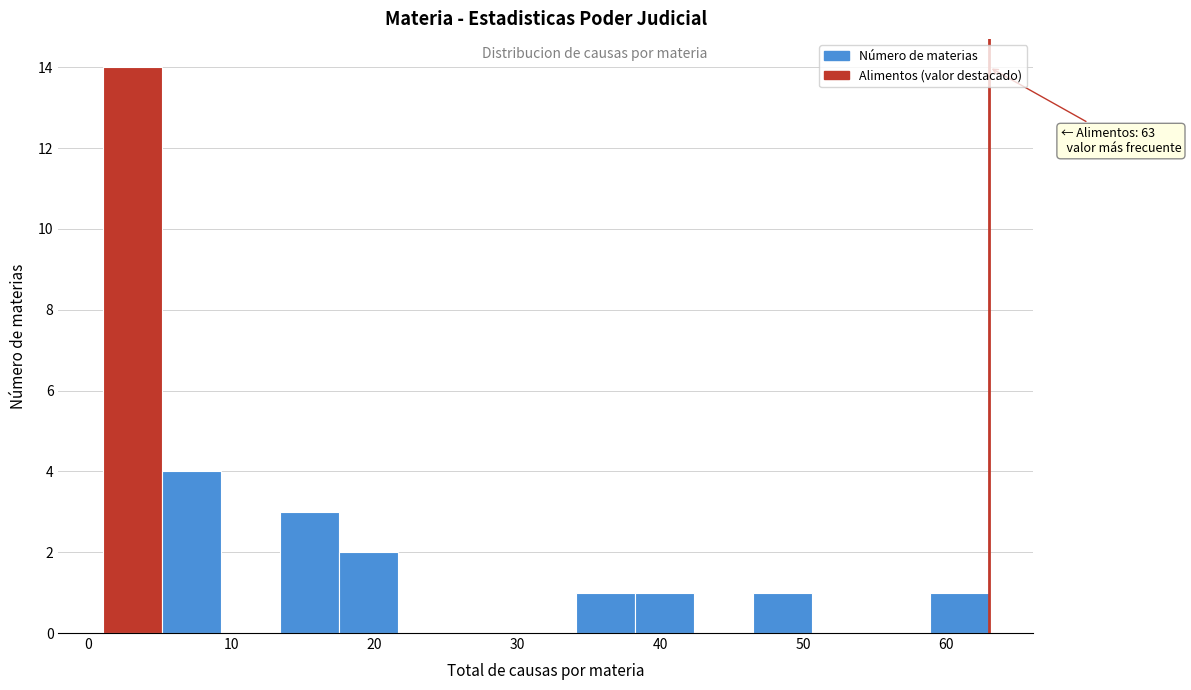

Over which range of the x-axis is the bar tallest?

1 to 5